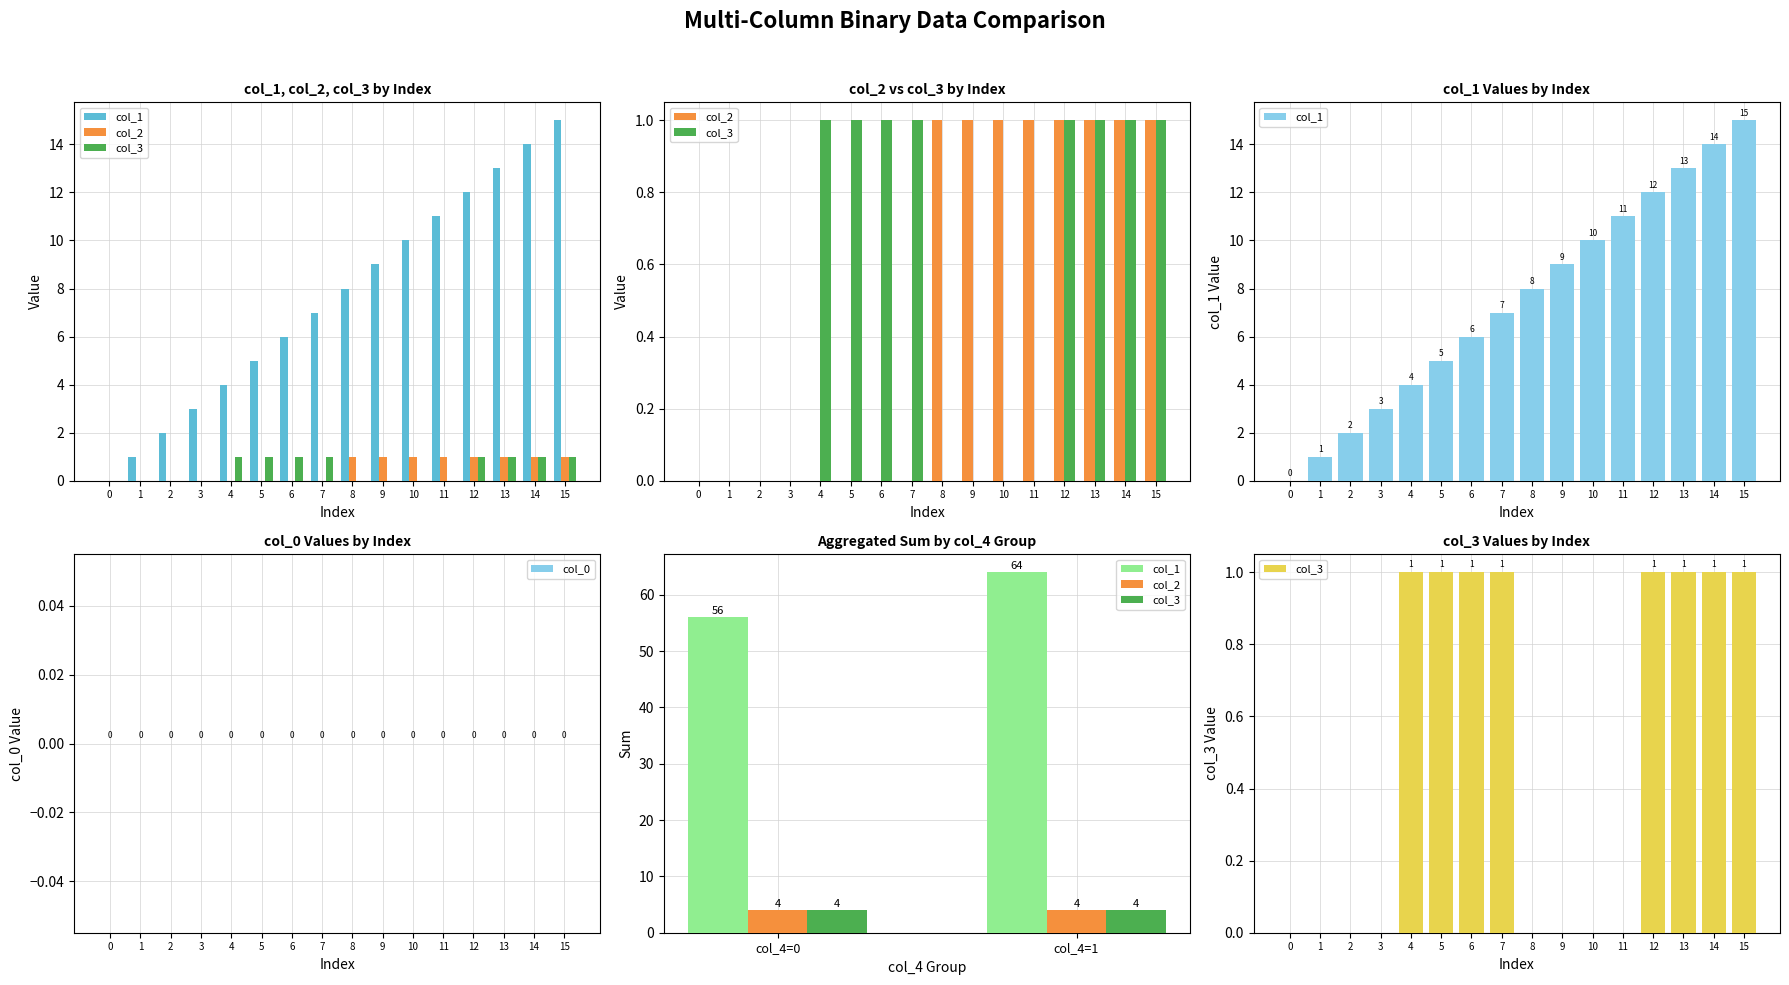

Is it true that col_1 equals 8 at 8?

True